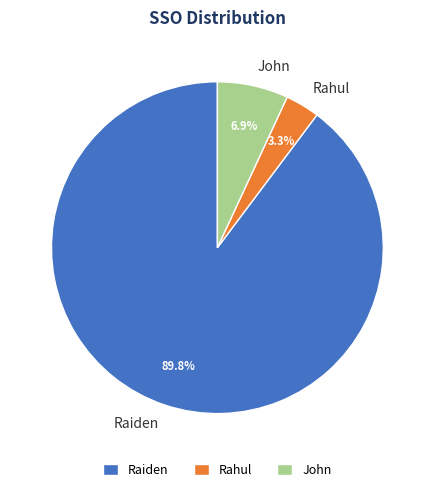

Count the number of slices in the pie.

3